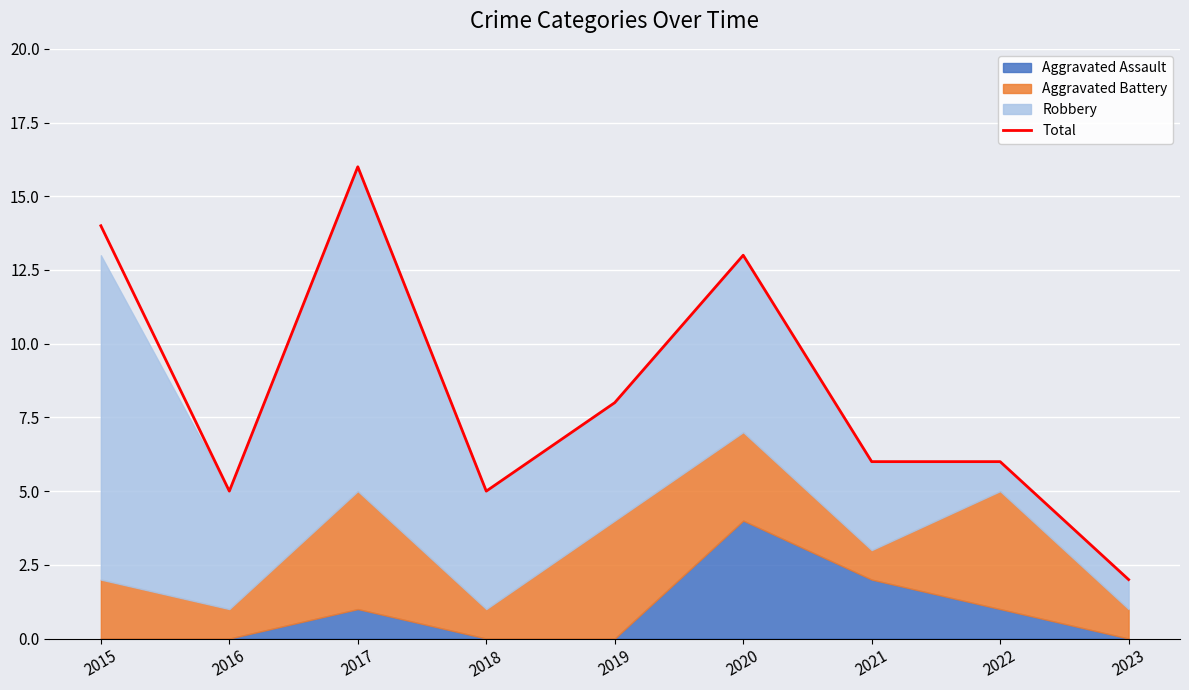

What is the difference between the second highest and second lowest values?

9